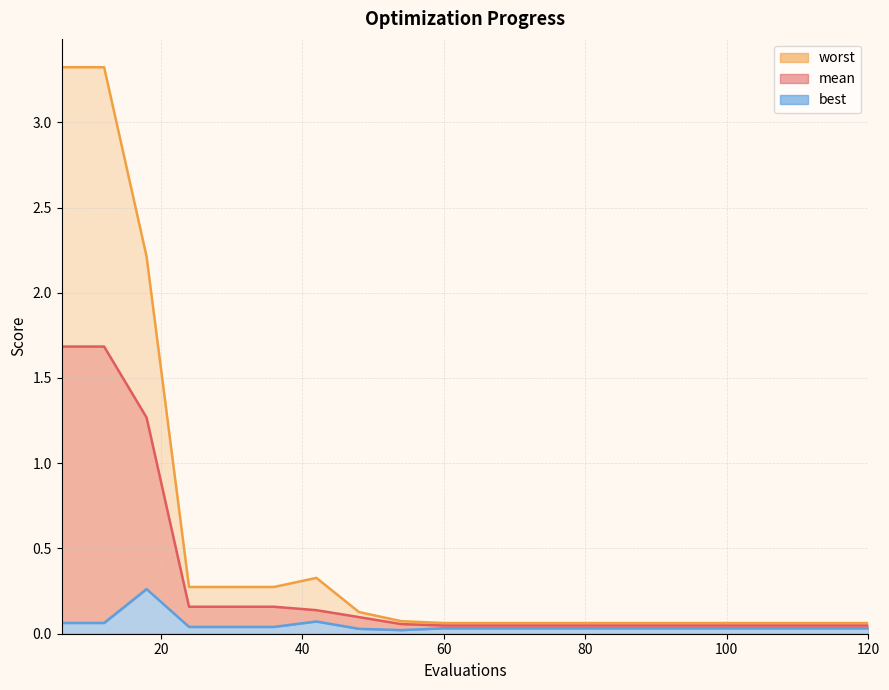

What is the sum of all best values?

1.0